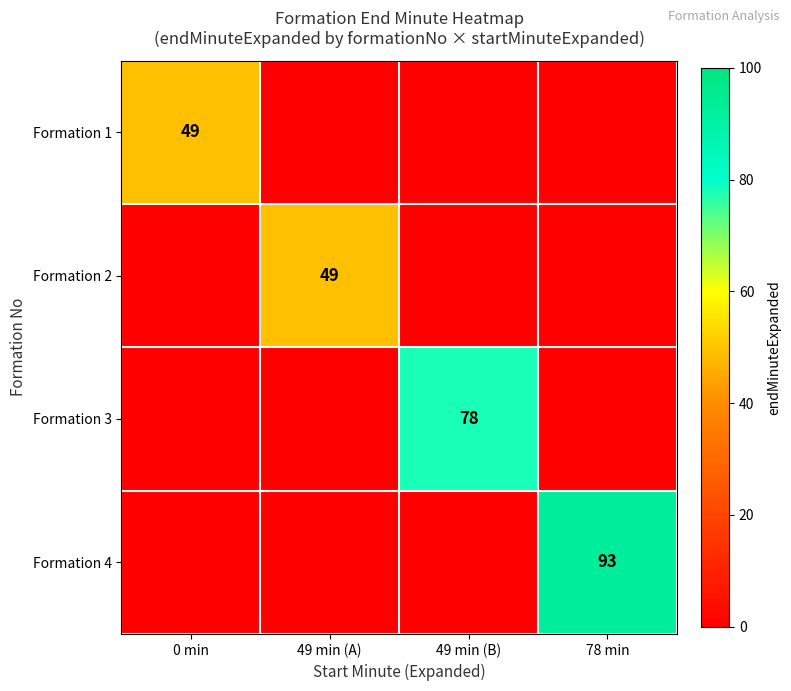

True or false: Formation 2 has a value of 49 at 49 min (A).

True